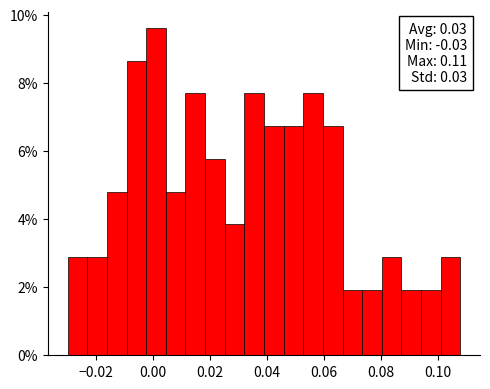

Around what value on the x-axis is the tallest bar? Give the approximate position of its centre, as read against the axis.

0.002